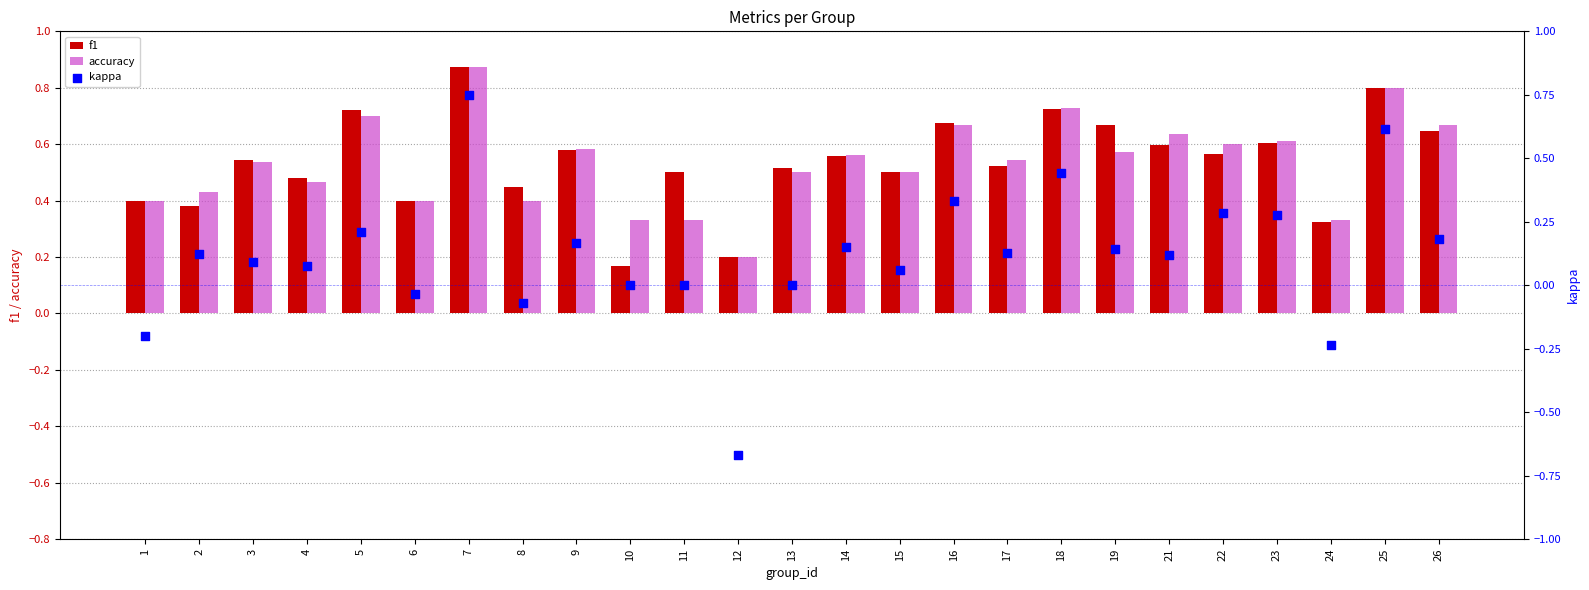

Which series reaches the minimum Y coordinate?

kappa